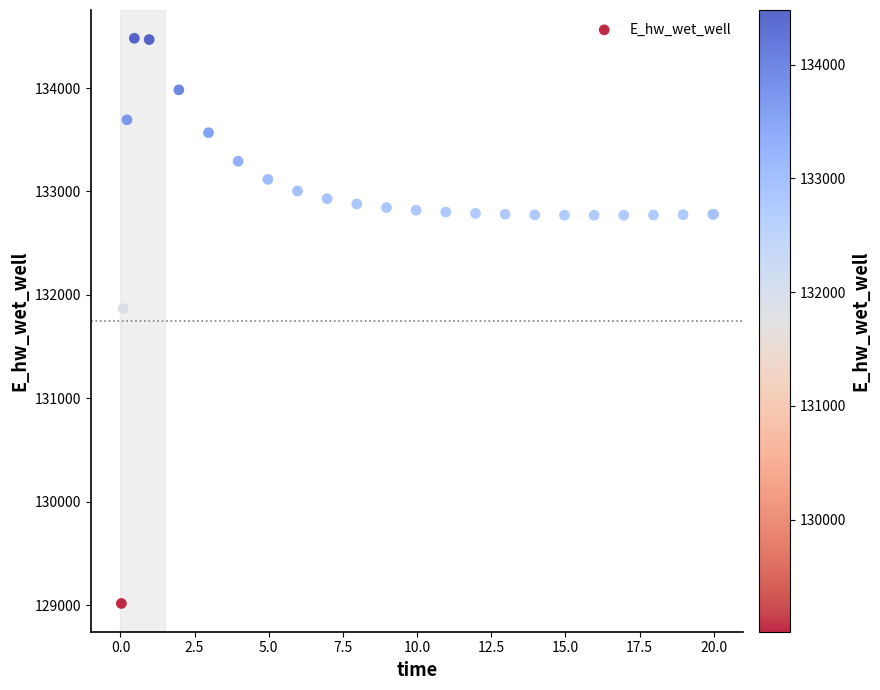

What Y value in the scatter plot is closest to 131748?

131866.9